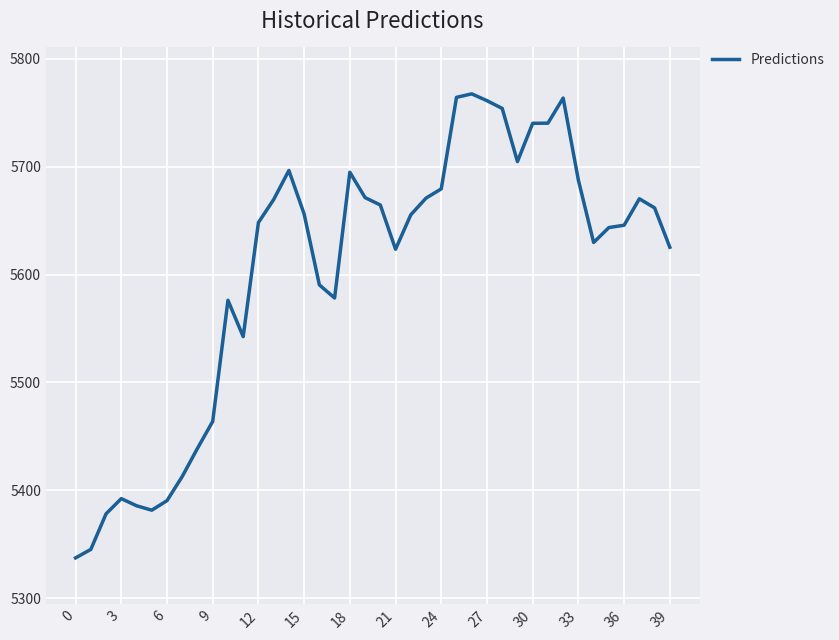

What is the difference between the maximum and minimum values?

430.4